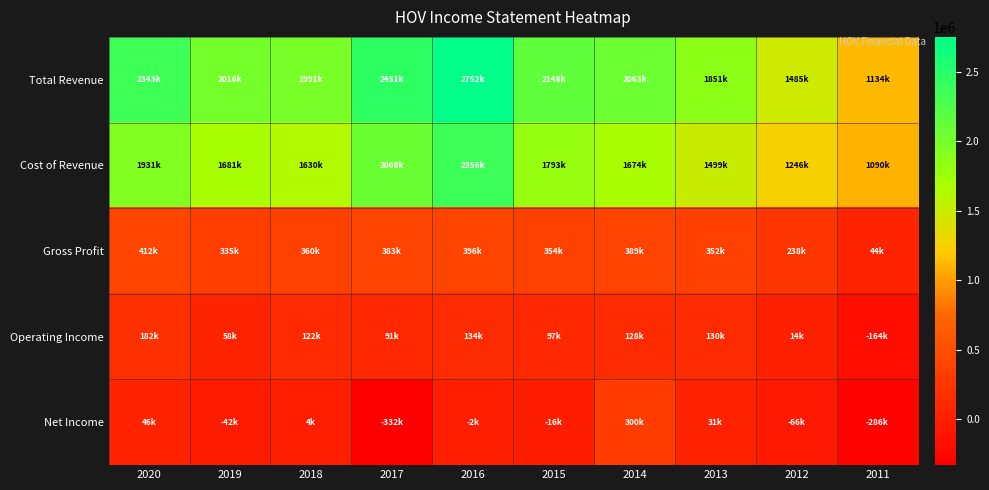

Which series has the largest total across all categories?

Total Revenue